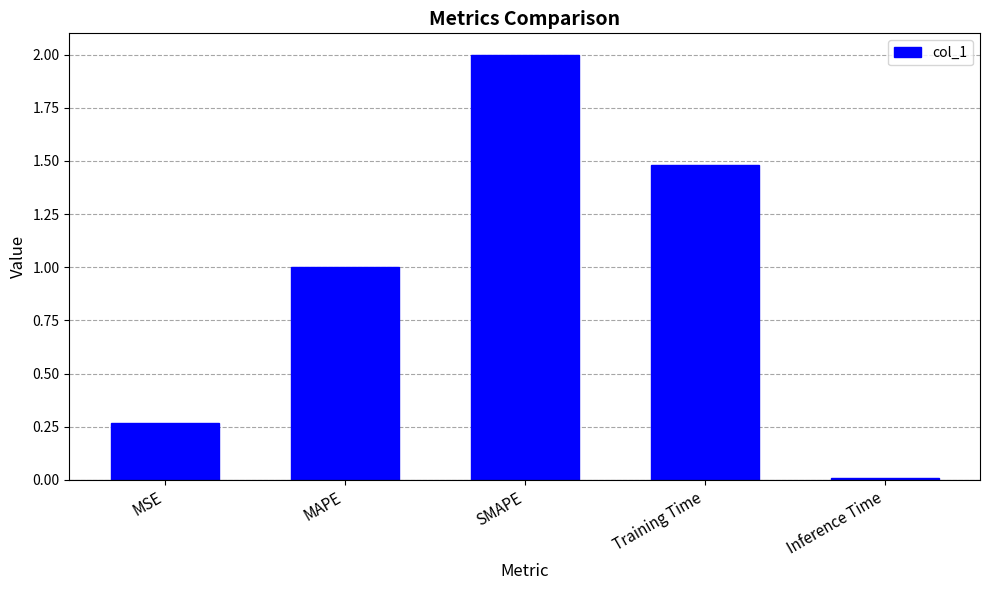

Rank the categories by value from lowest to highest.

Inference Time, MSE, MAPE, Training Time, SMAPE